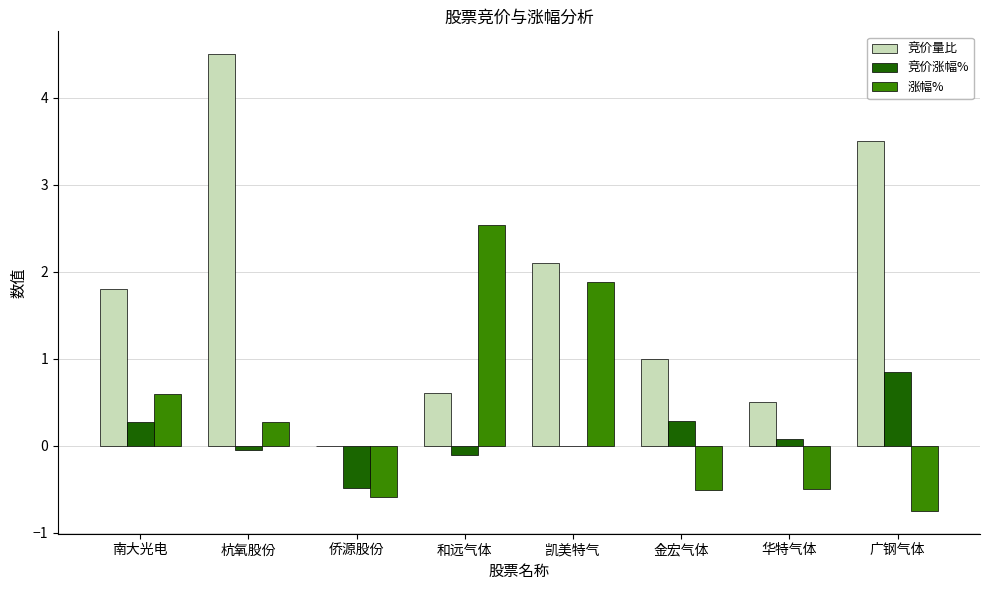

True or false: 涨幅% has a value of -0.5 at 金宏气体.

True